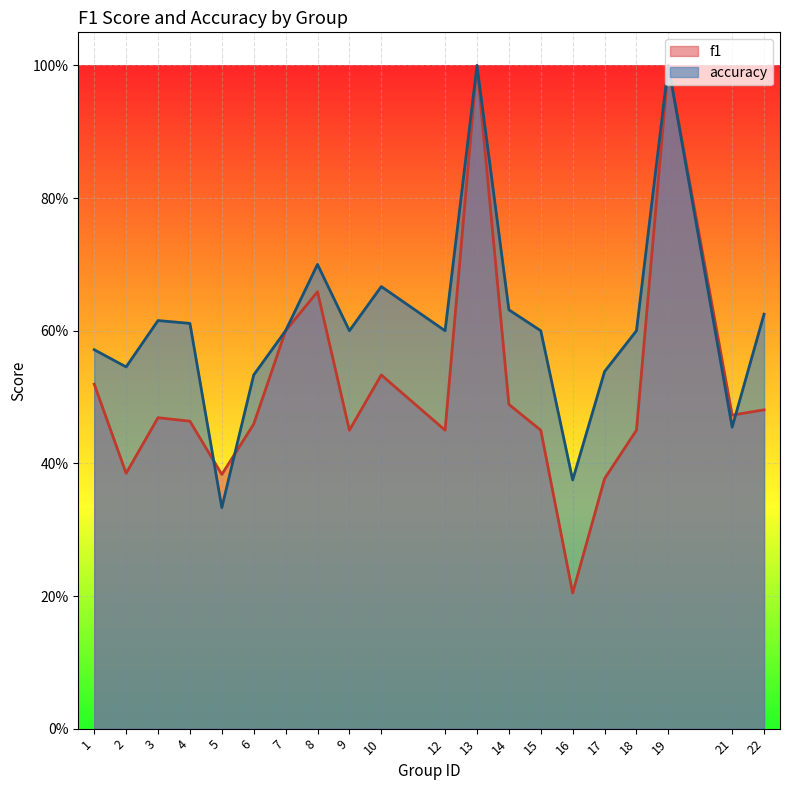

List the labels in order of accuracy value, smallest first.

5, 16, 21, 6, 17, 2, 1, 7, 9, 12, 15, 18, 4, 3, 22, 14, 10, 8, 13, 19